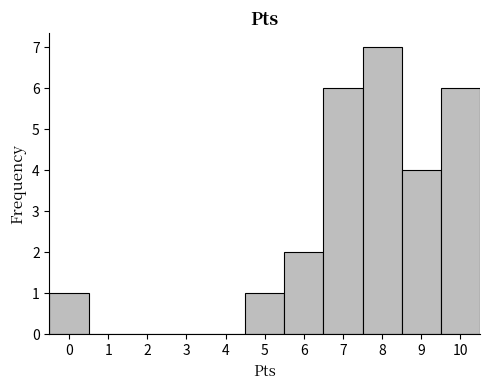

Reading left to right, list every bar in this chart as the range it spans on the x-axis followed by its height. The values are not printed on the chart, so give them approximately, as read against the axis.

-0.5 to 0.5: 1
0.5 to 1.5: 0
1.5 to 2.5: 0
2.5 to 3.5: 0
3.5 to 4.5: 0
4.5 to 5.5: 1
5.5 to 6.5: 2
6.5 to 7.5: 6
7.5 to 8.5: 7
8.5 to 9.5: 4
9.5 to 10.5: 6